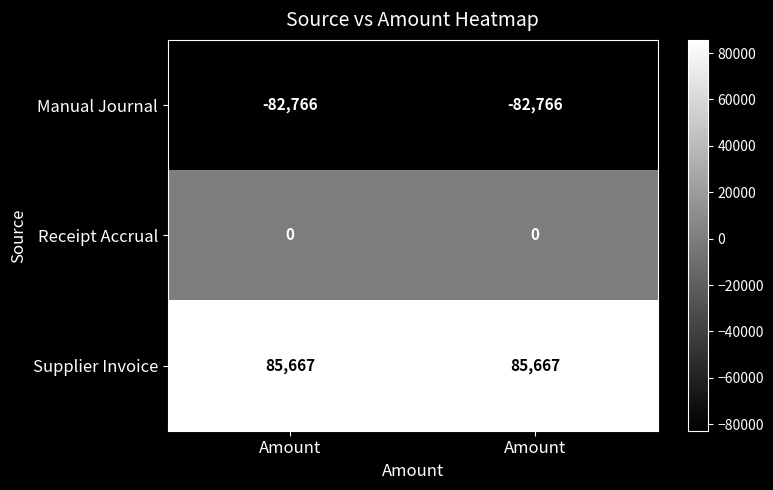

How many distinct data groups are displayed?

3